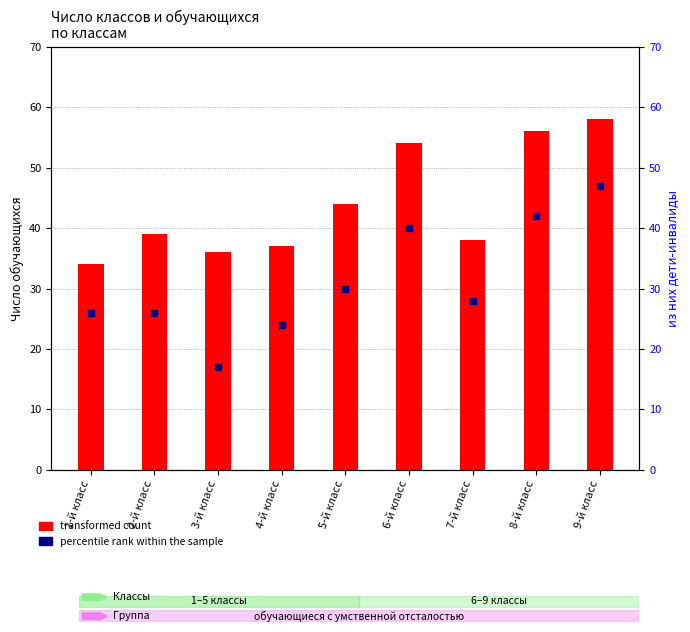

Which series has the widest spread of Y values?

percentile rank within the sample